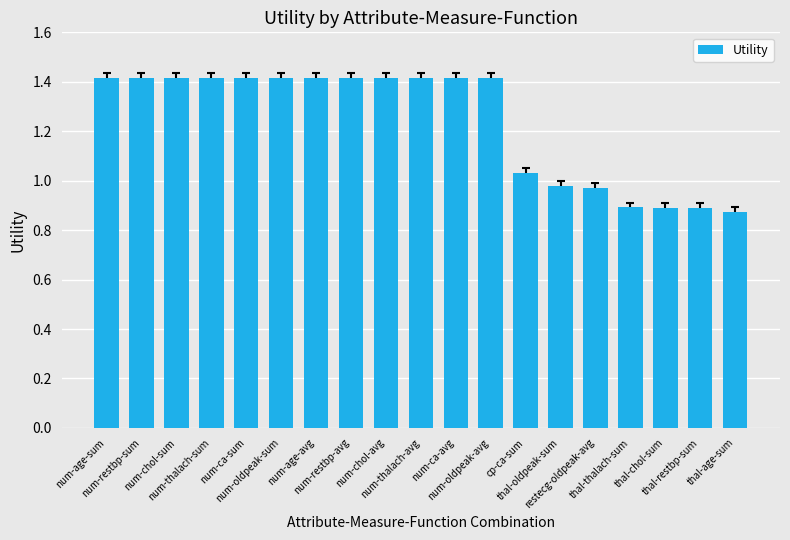

What is the maximum value shown in the chart?

1.4